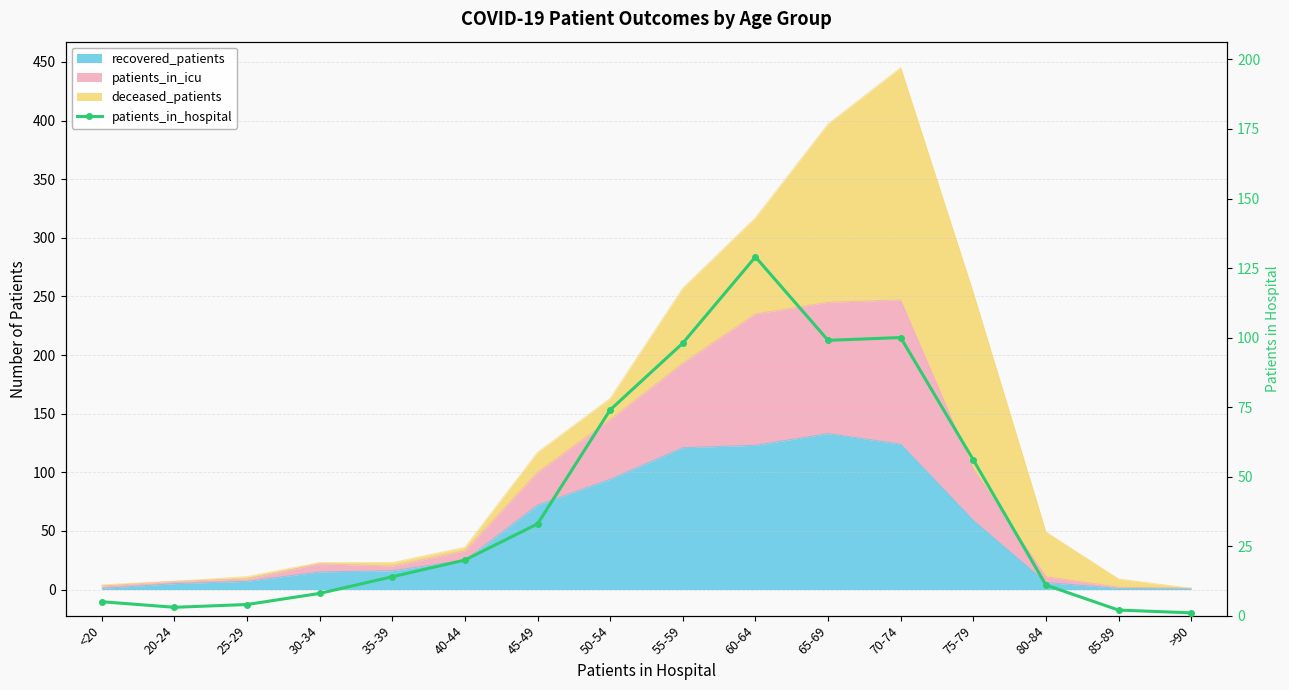

What is the change in value from 25-29 to 75-79?

+52